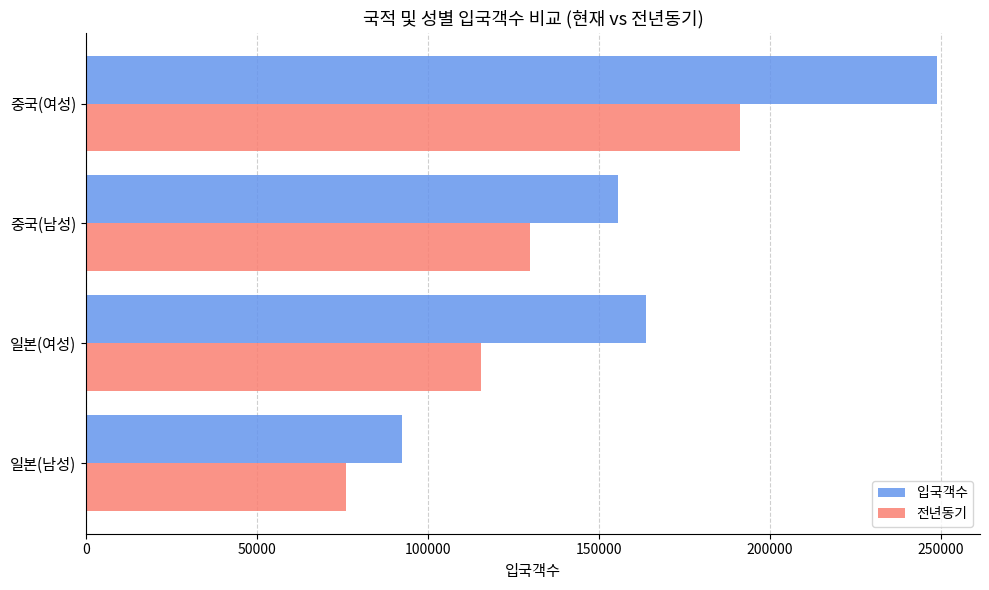

Rank the series by their average value, from highest to lowest.

입국객수, 전년동기